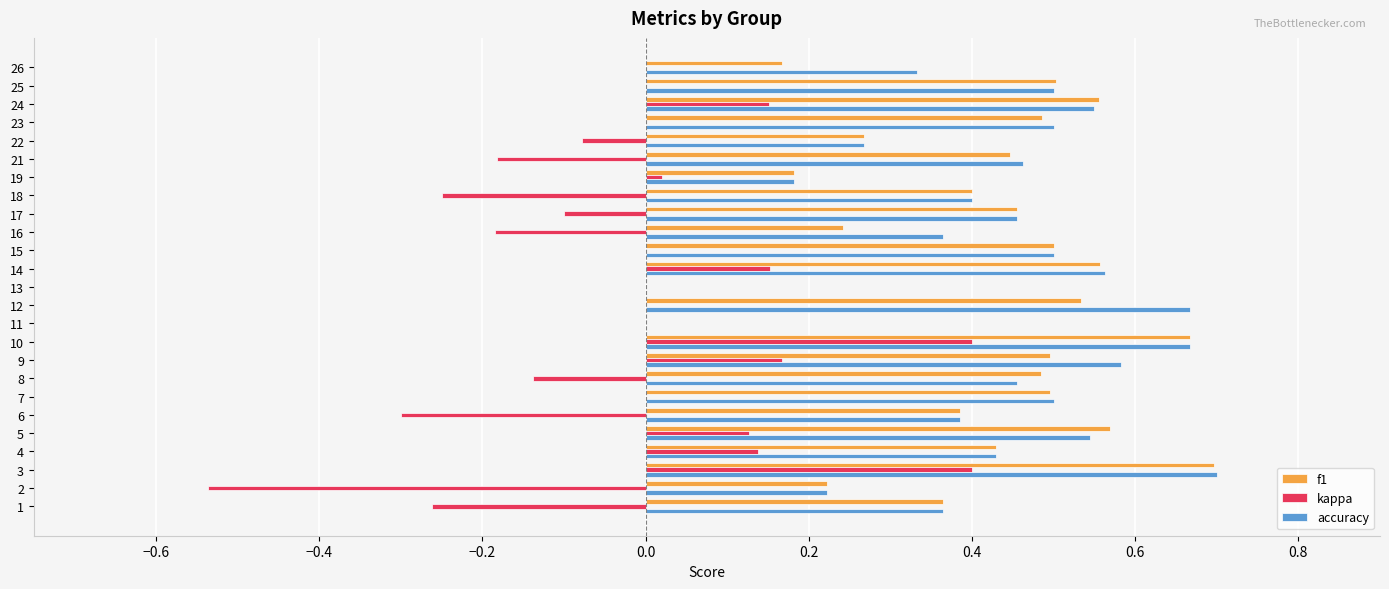

True or false: kappa has a value of 0.0 at 19.

True